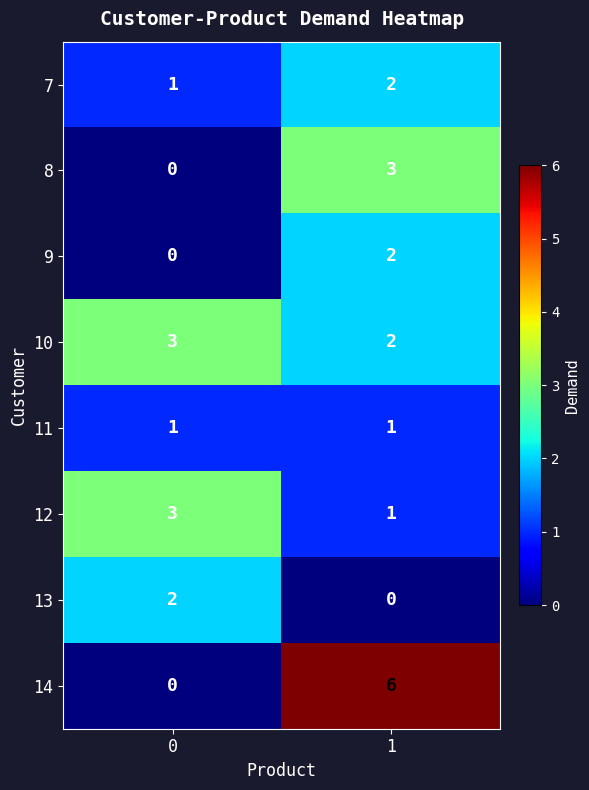

Which series has the largest total across all categories?

14